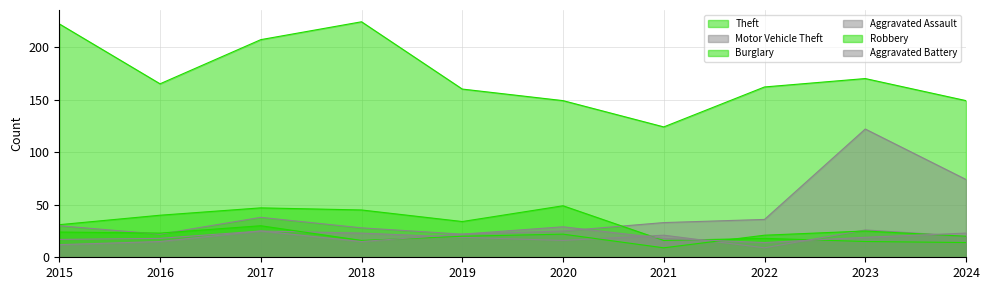

Is it true that Burglary equals 30 at 2017?

False